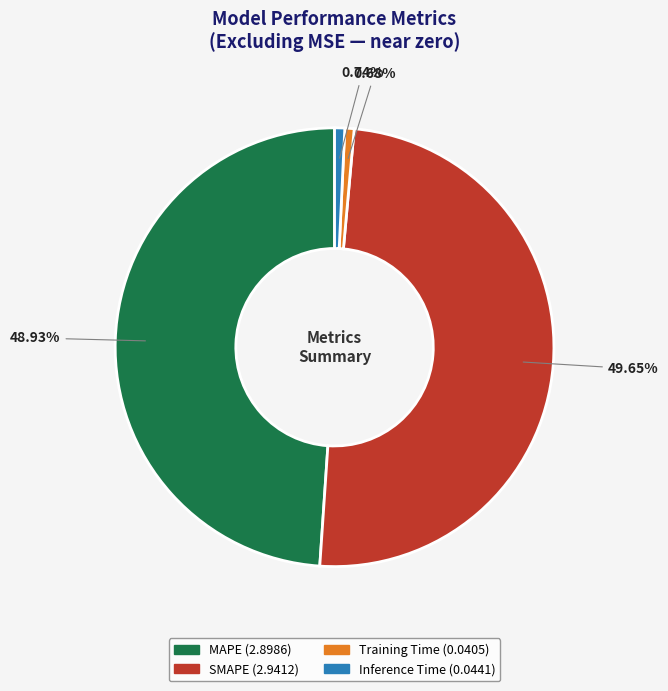

What is the largest slice in the pie chart?

SMAPE